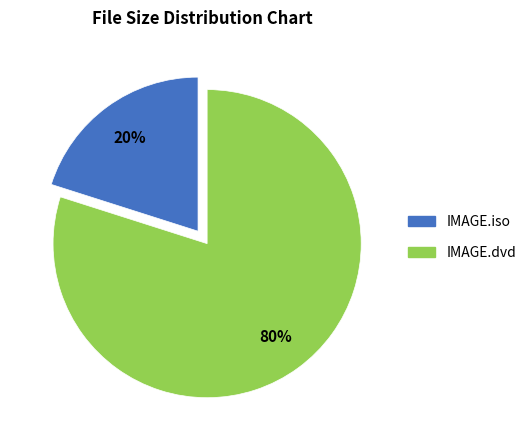

Approximately how many times larger is the value at IMAGE.dvd compared to IMAGE.iso?

4.0